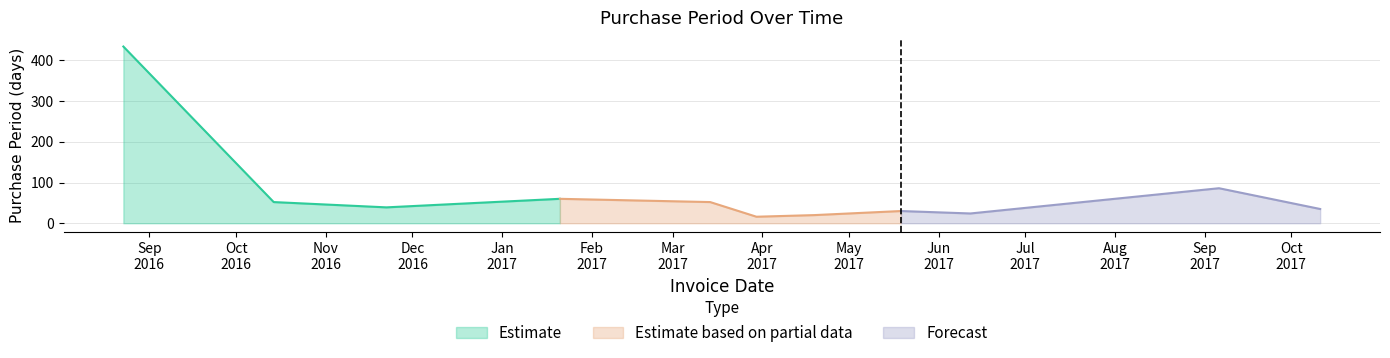

What is the approximate value at 2016-10-14, to the nearest 5?

50